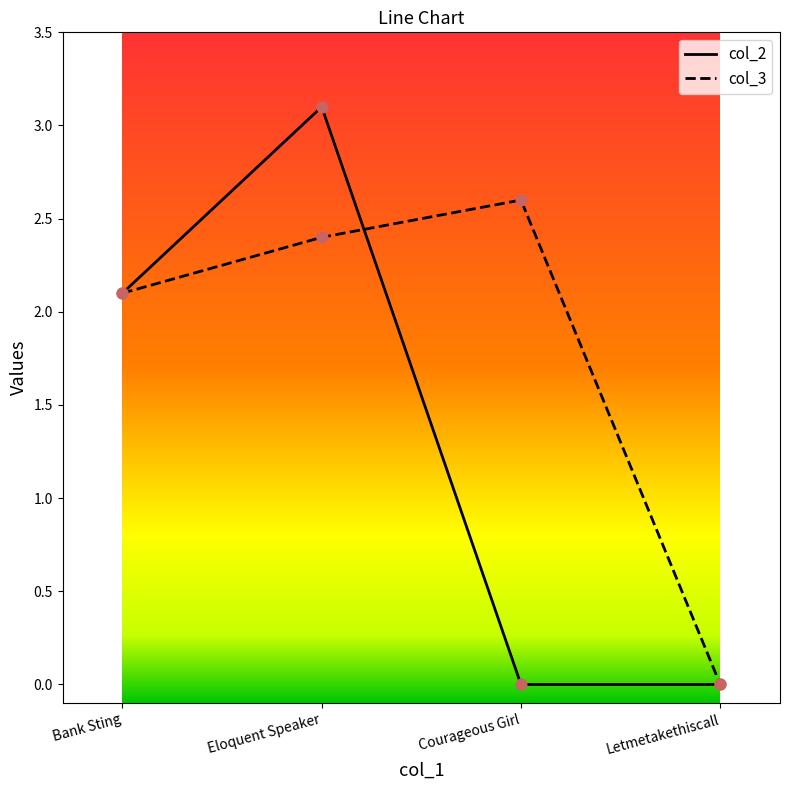

Between Eloquent Speaker and Letmetakethiscall, which series saw the biggest shift?

col_2